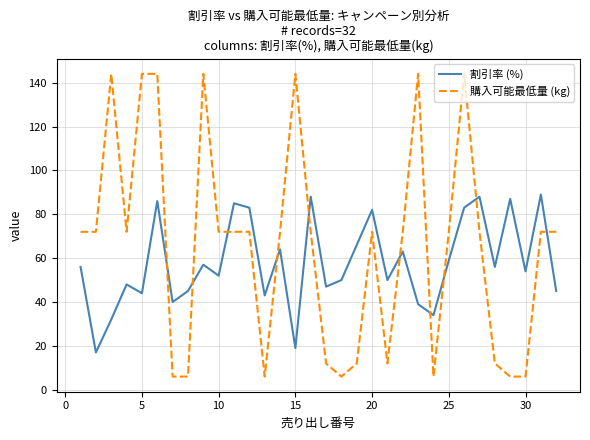

What is the smallest value displayed?

6